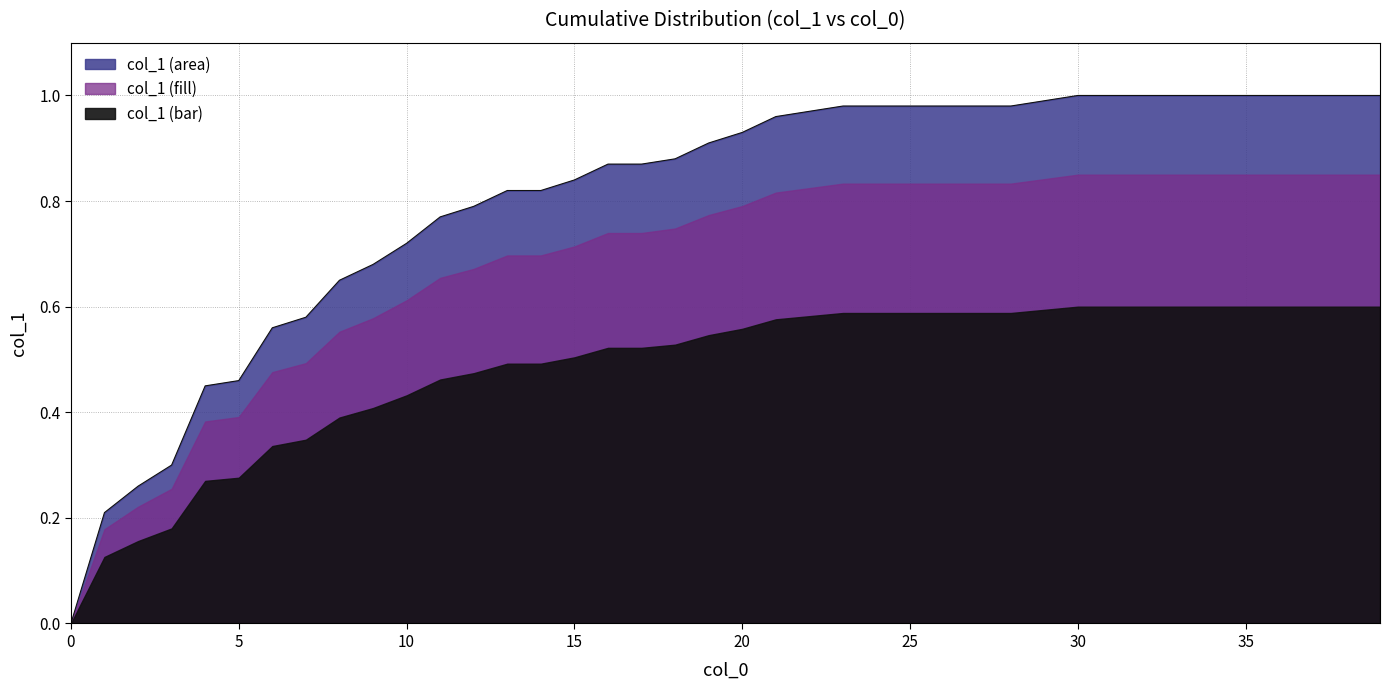

The value at 1 is 0.3. True or false?

False